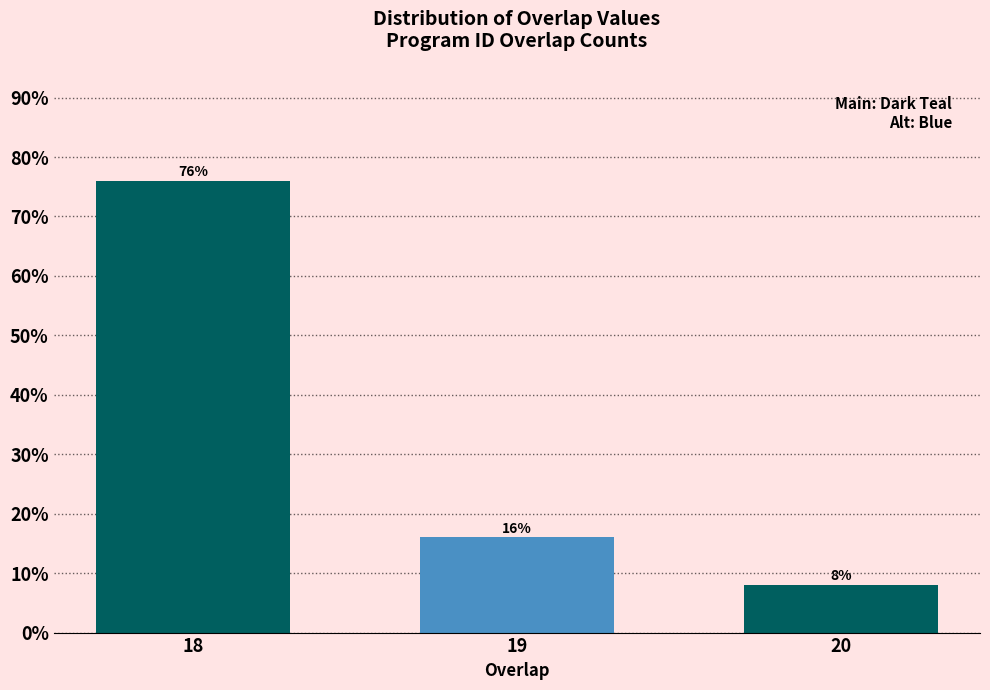

Reading right to left, extract all data points from this chart.

8	16	76